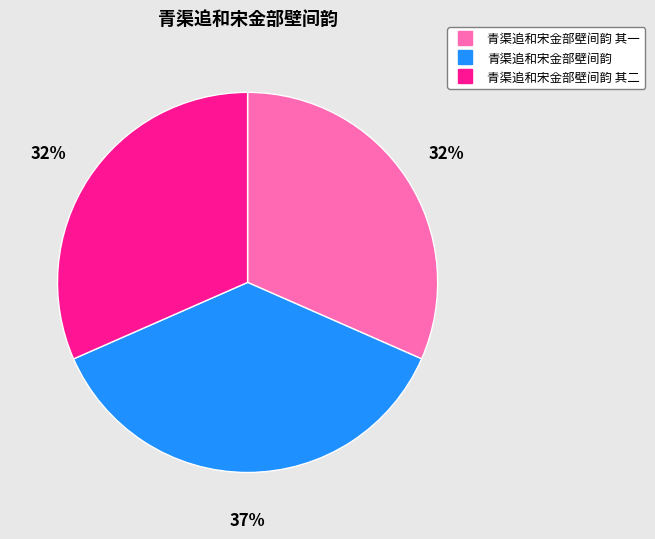

To the nearest percent, what is the difference between the largest and smallest slice percentages?

5%